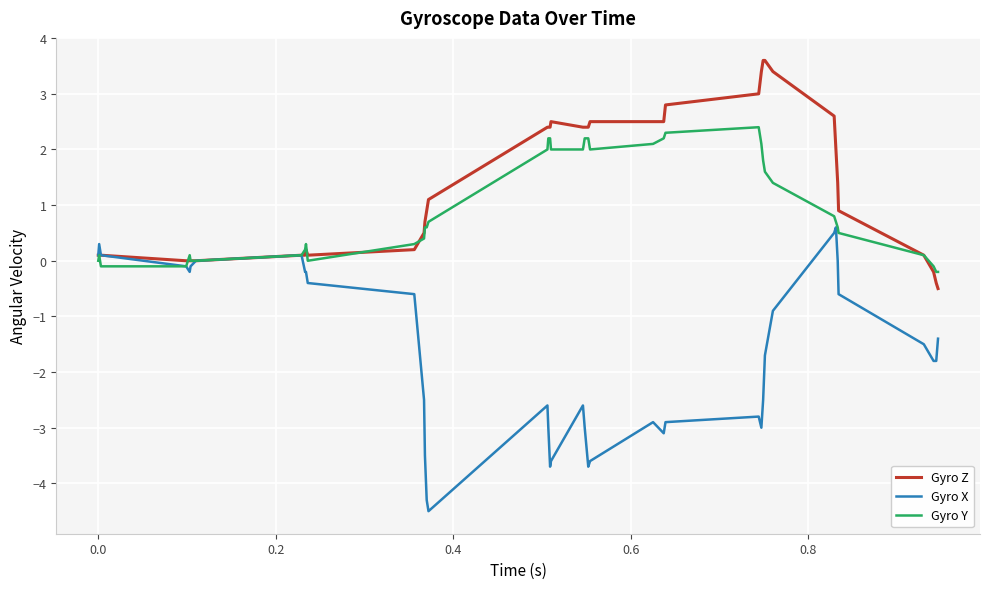

Which series has the largest total across all categories?

Gyro Z